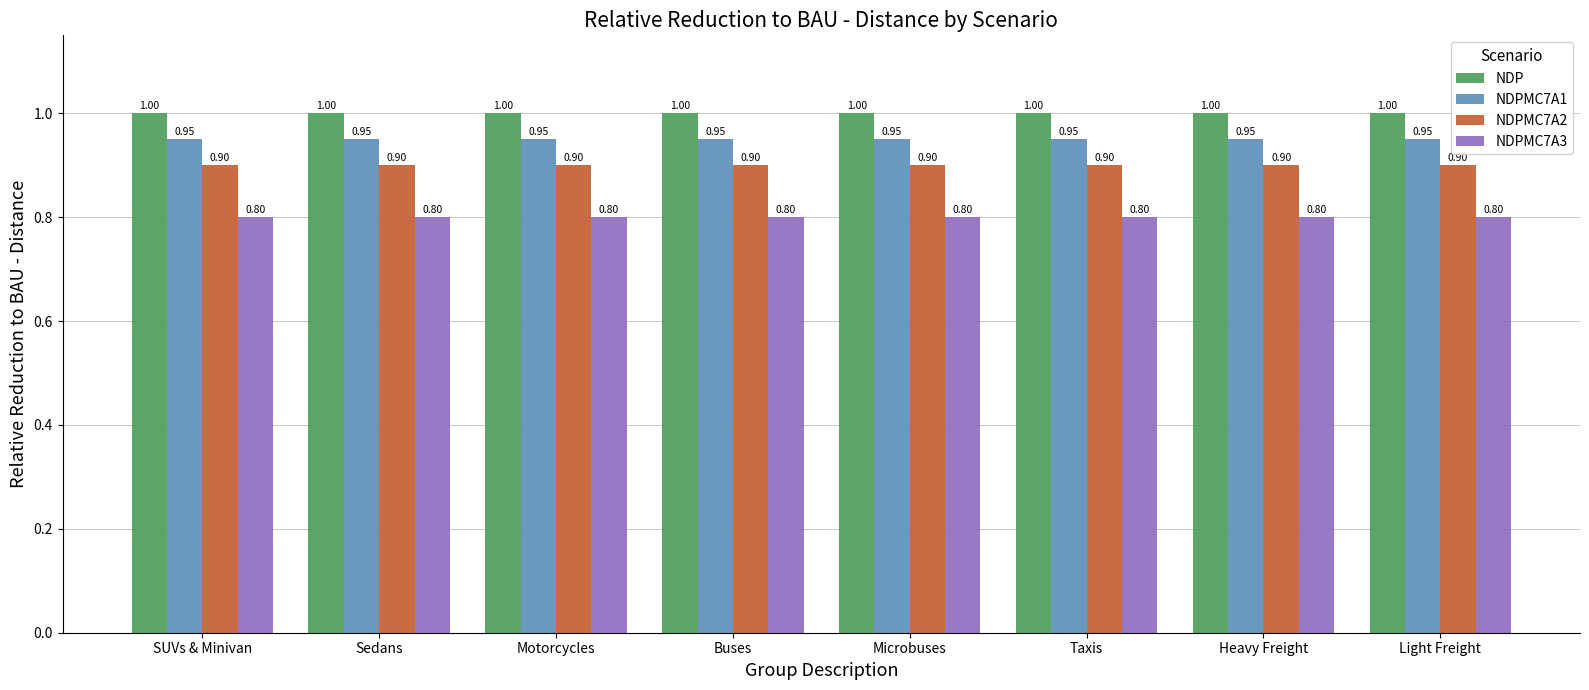

At how many categories does at least one series exceed 0?

8